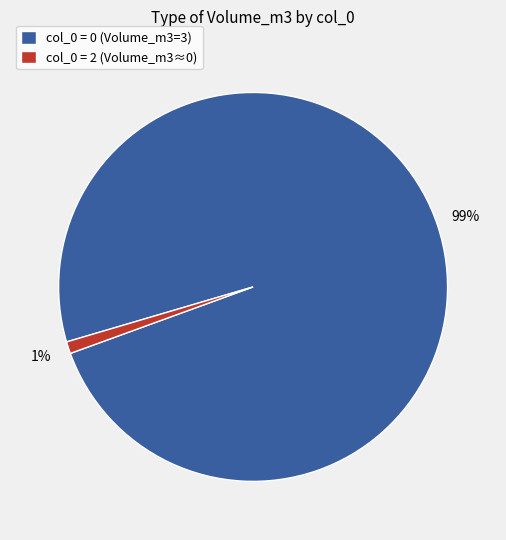

Between col_0 = 0 (Volume_m3=3) and col_0 = 2 (Volume_m3≈0), which is larger?

col_0 = 0 (Volume_m3=3)